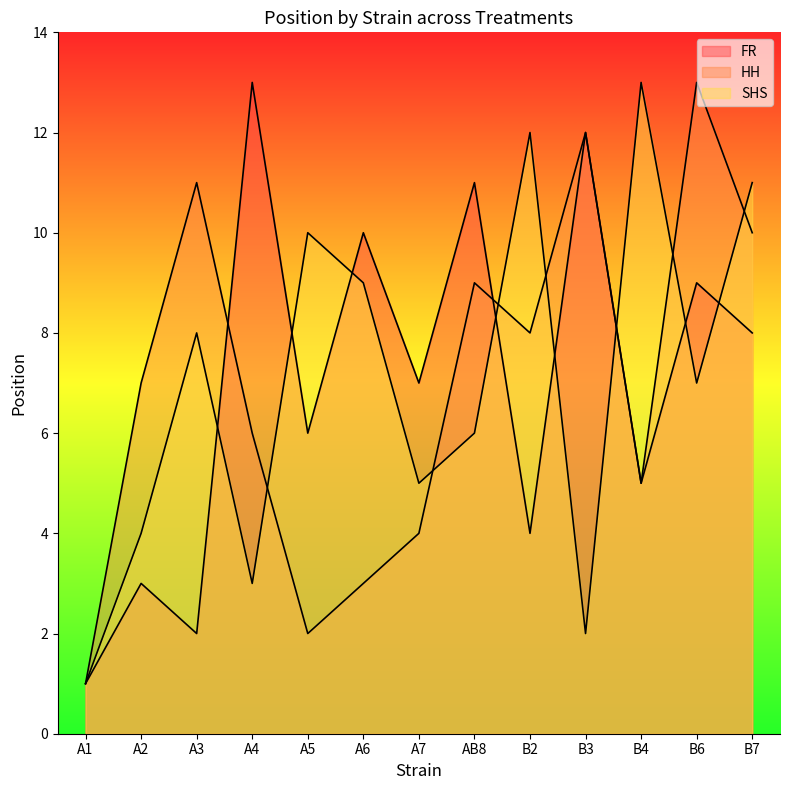

Is the value of FR at A4 greater than the value of HH at B3?

Yes